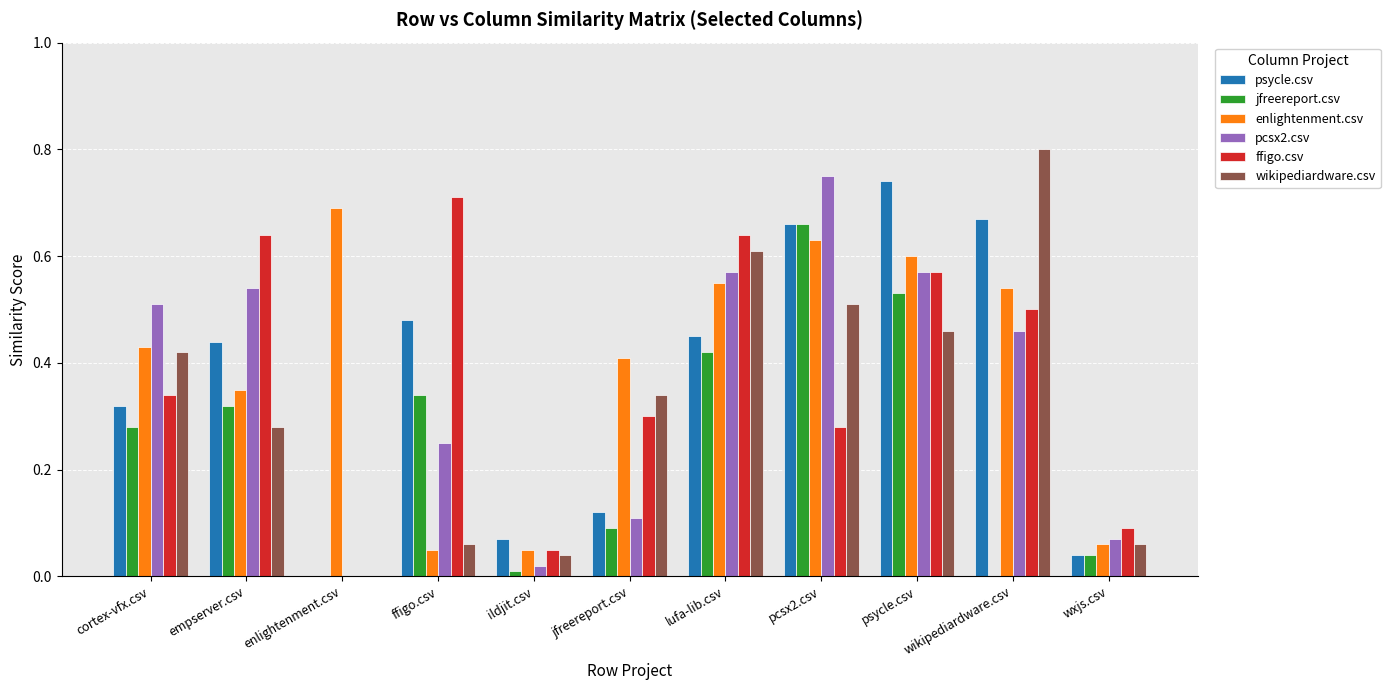

Which category has the highest value across all series?

wikipediardware.csv